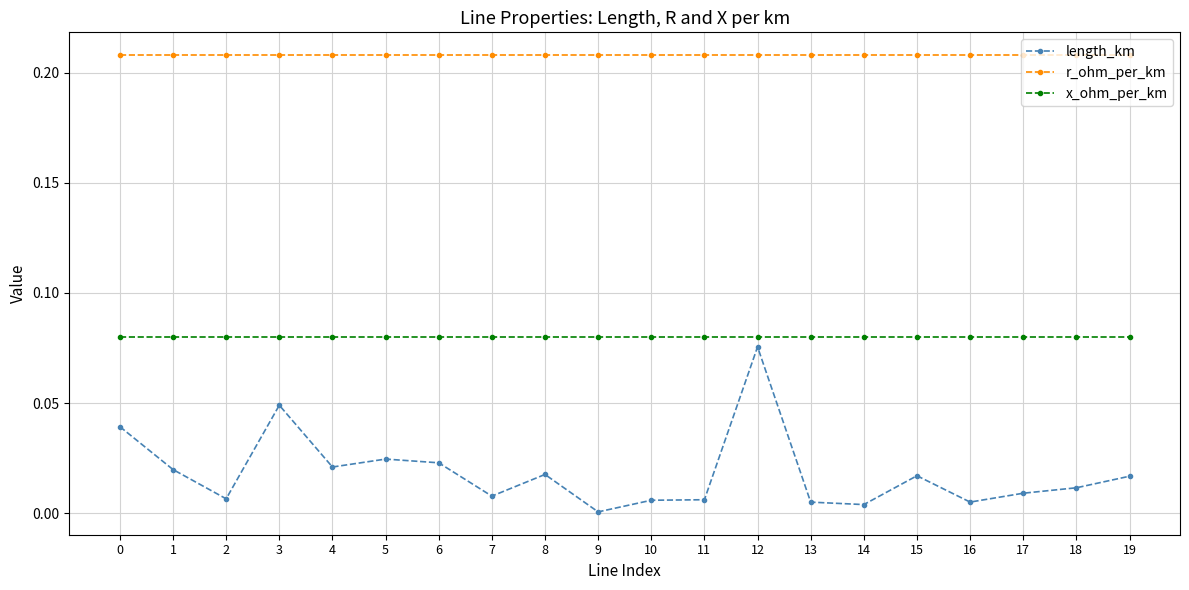

True or false: x_ohm_per_km and length_km intersect in this chart.

False